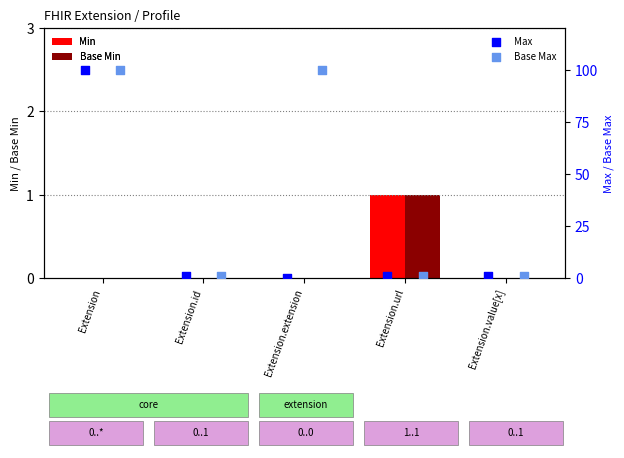

Which series has the largest total across all categories?

Base Max